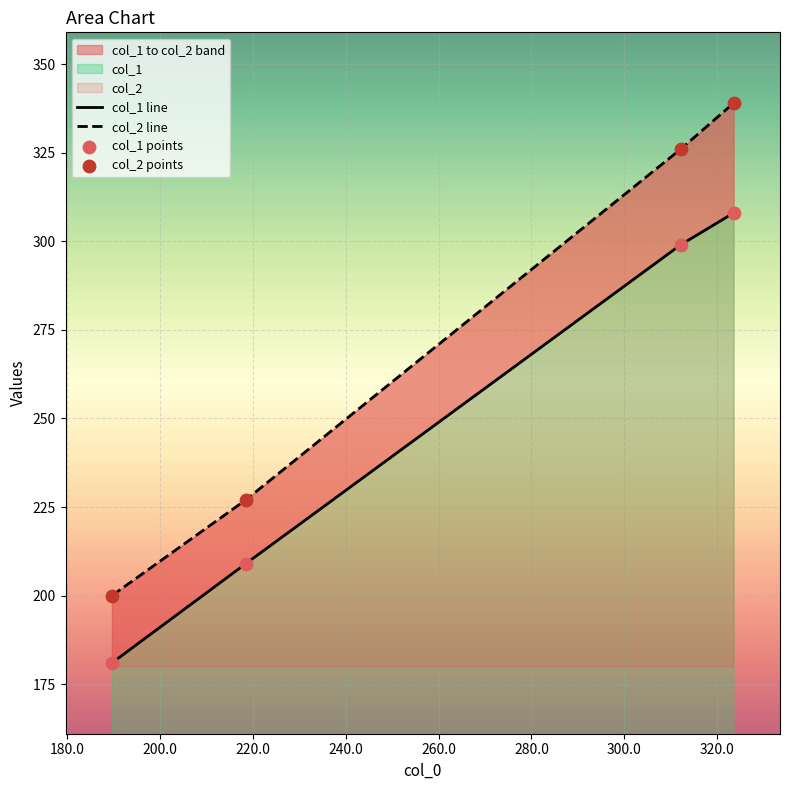

Which series has the largest total across all categories?

col_2